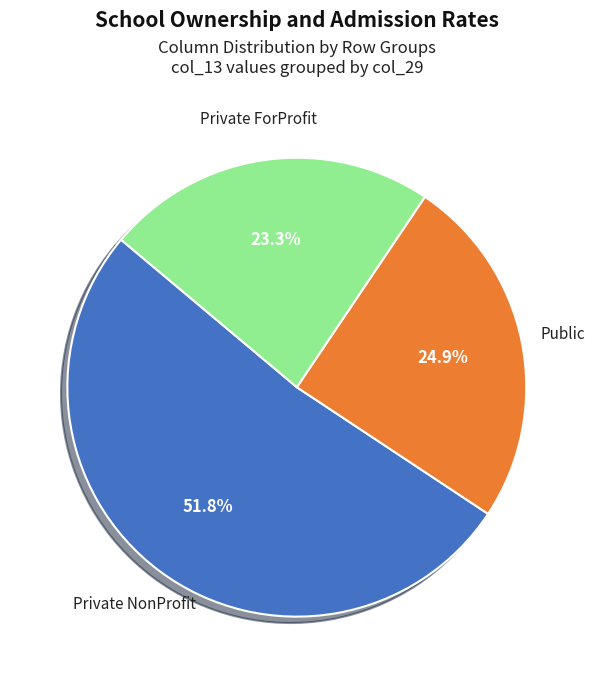

Does any single category account for the majority?

Yes